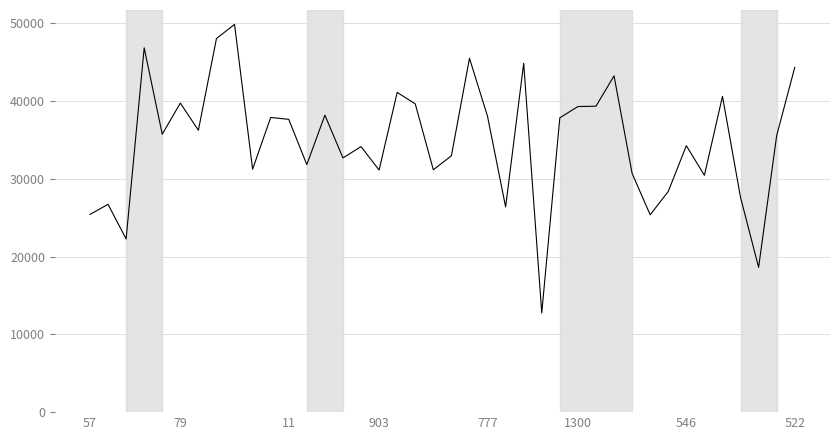

What is the greatest value displayed?

49856.7